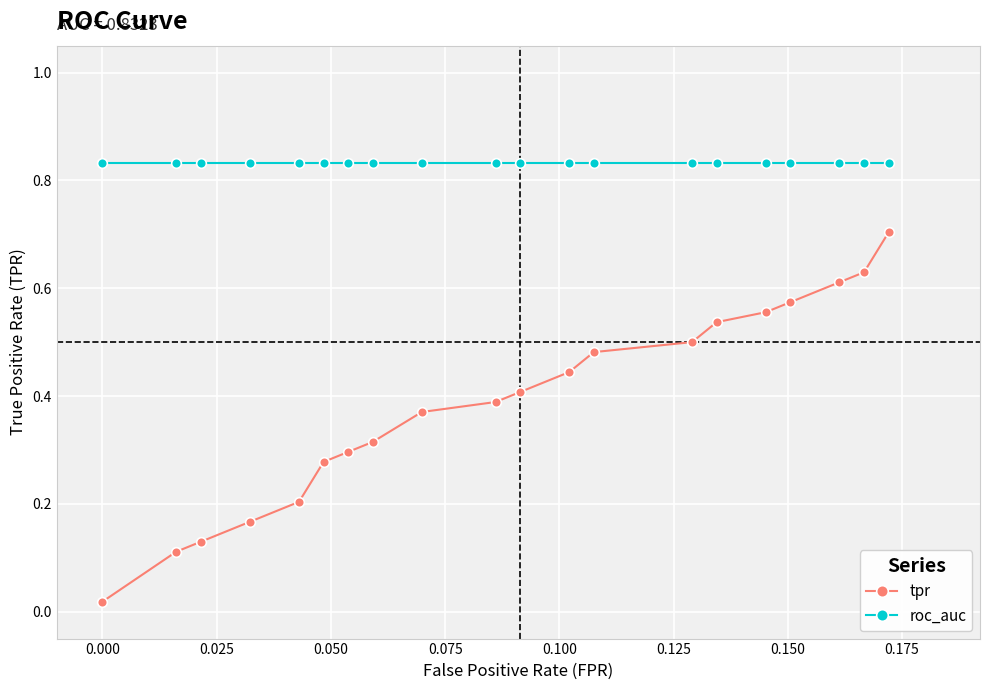

List the series in order of their peak value, lowest first.

tpr, roc_auc